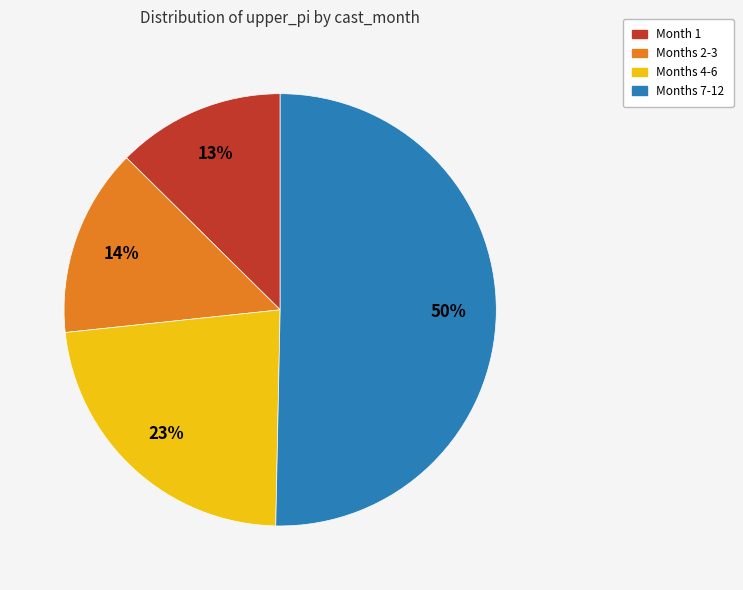

To the nearest percent, what is the average slice percentage?

25%